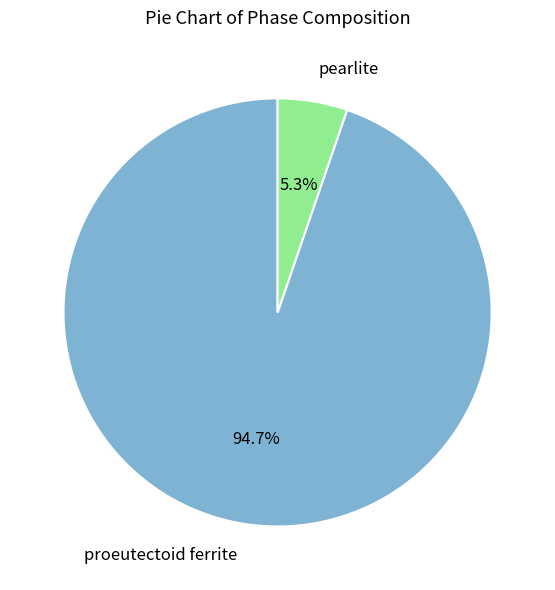

What percentage is NOT represented by proeutectoid ferrite?

5.3%